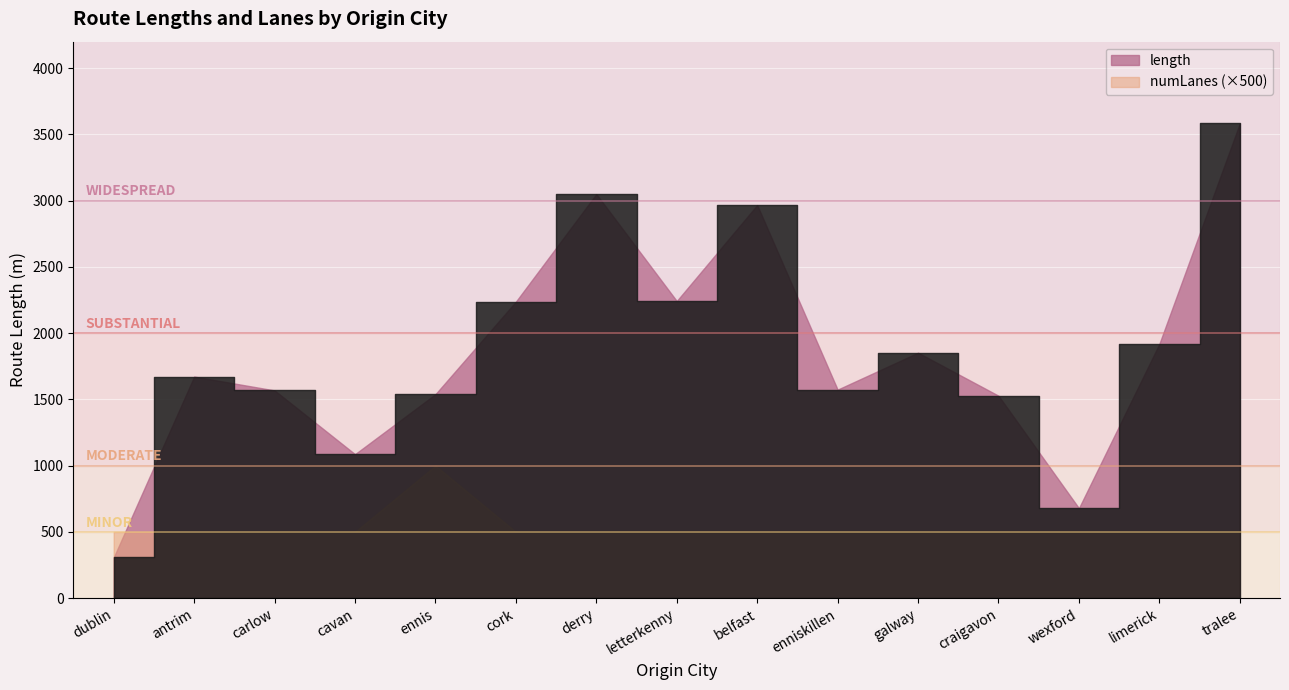

True or false: numLanes and length intersect in this chart.

False